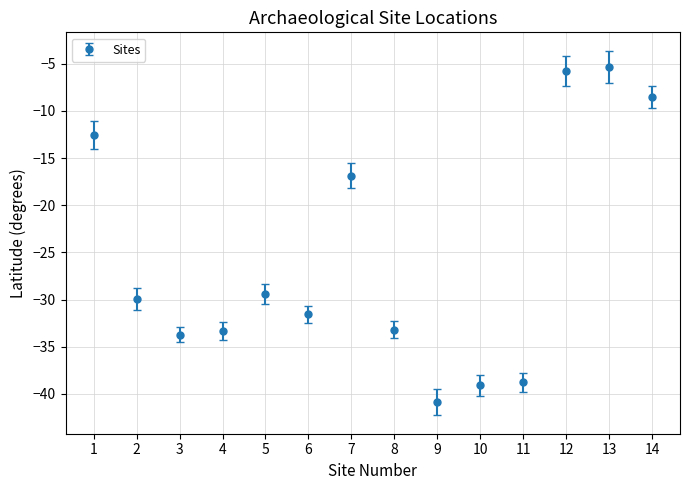

Which has a higher value, 6 or 10?

6